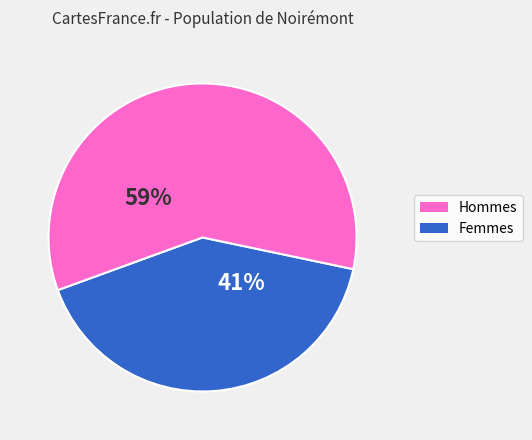

To the nearest percent, what is the average slice percentage?

50%